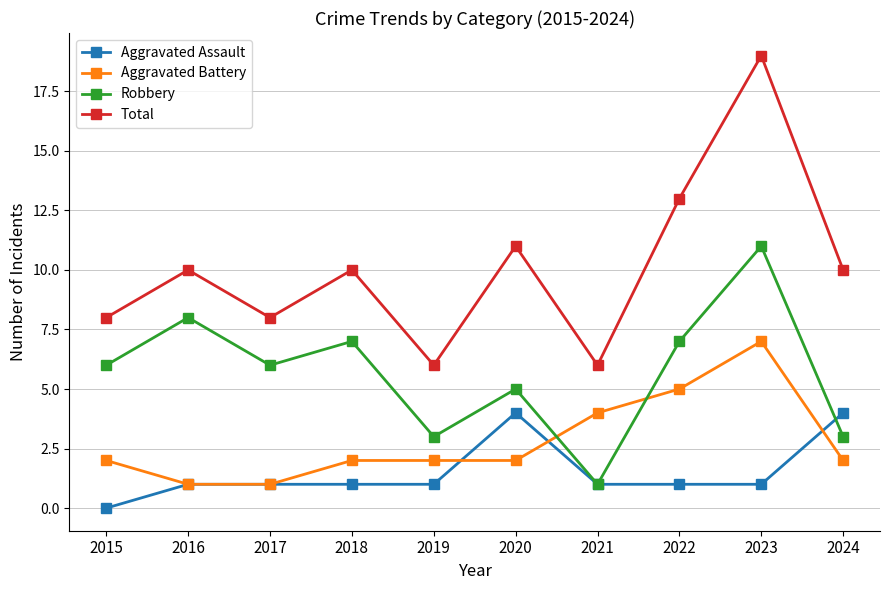

Between 2020 and 2023, which series saw the biggest shift?

Total